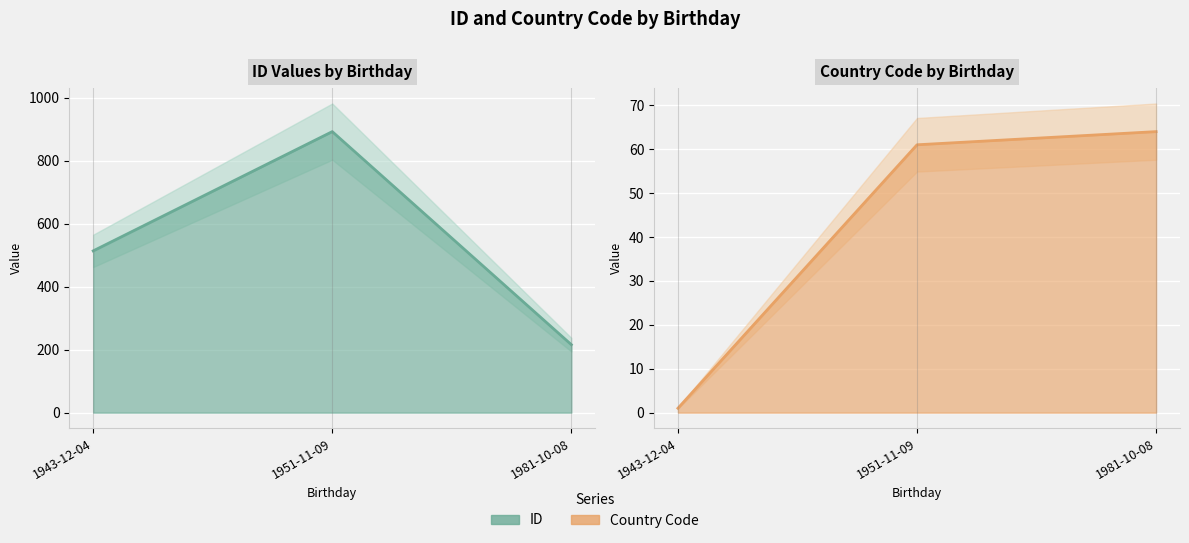

True or false: ID has a value of 893 at 1951-11-09.

True